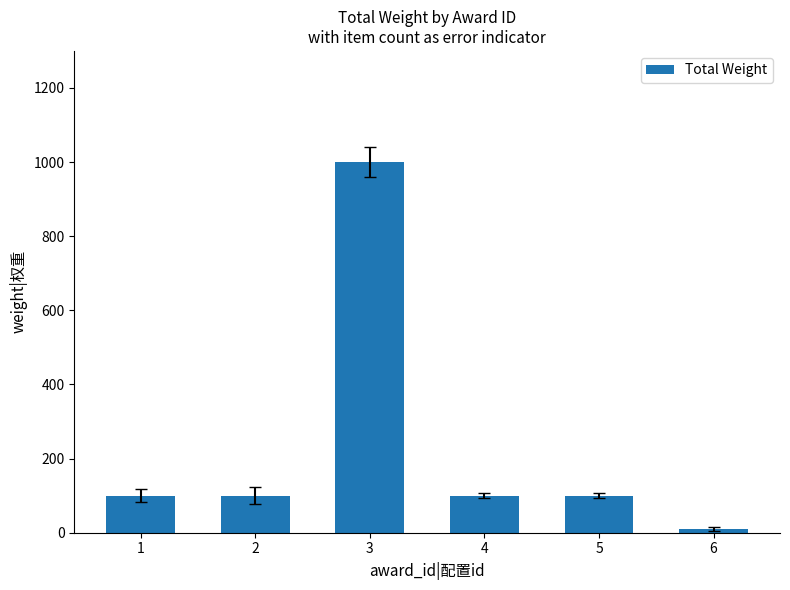

What is the approximate value at 5, to the nearest 10?

100